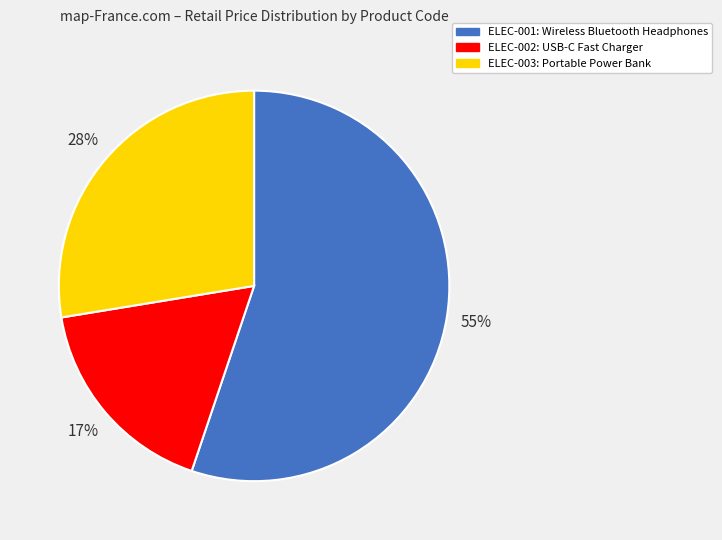

How many slices are in this pie chart?

3